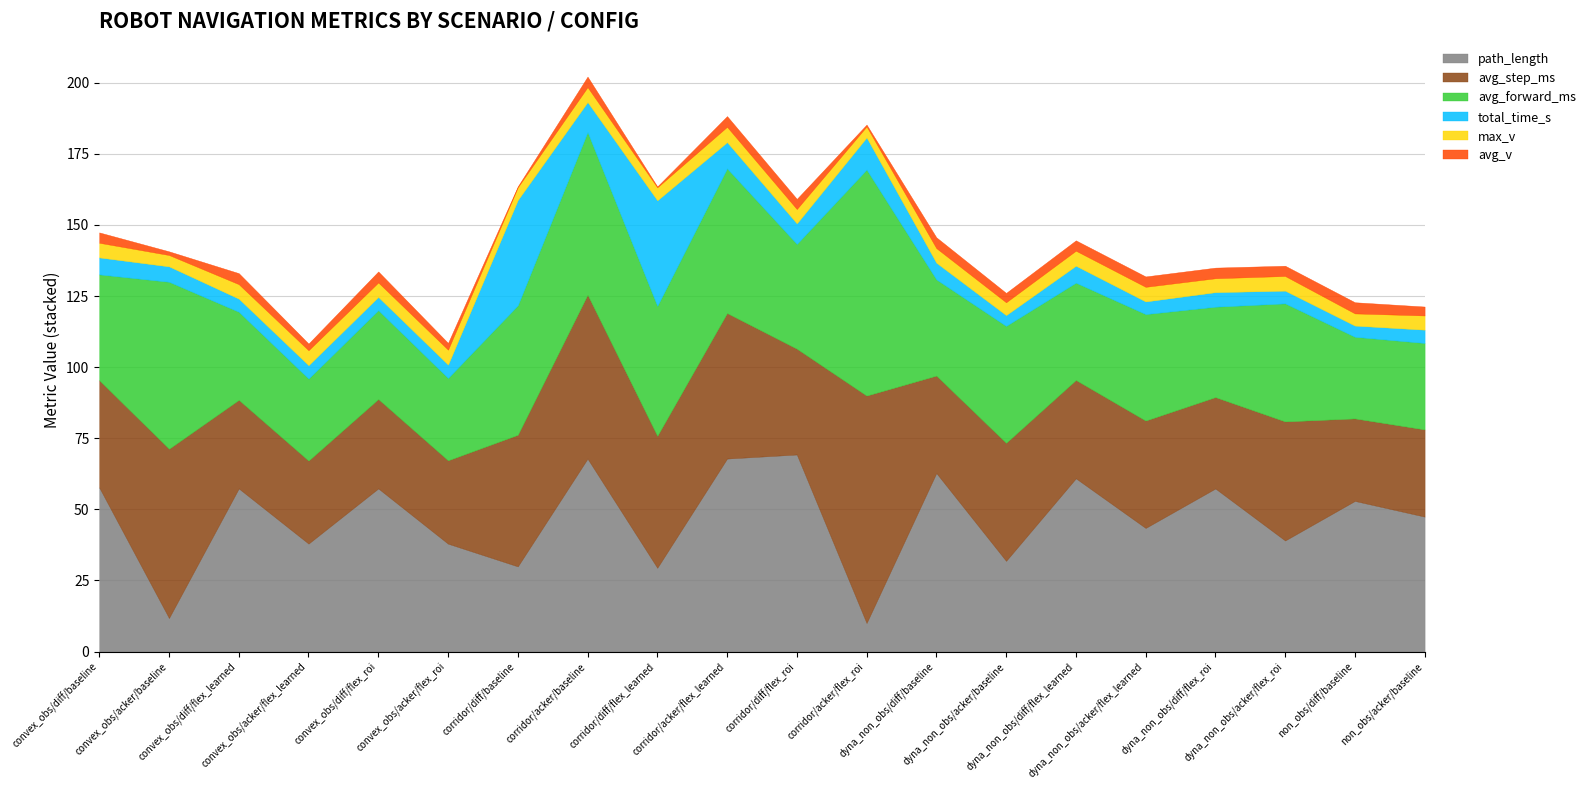

Where is the first local minimum for total_time_s?

convex_obs/diff/flex_learned